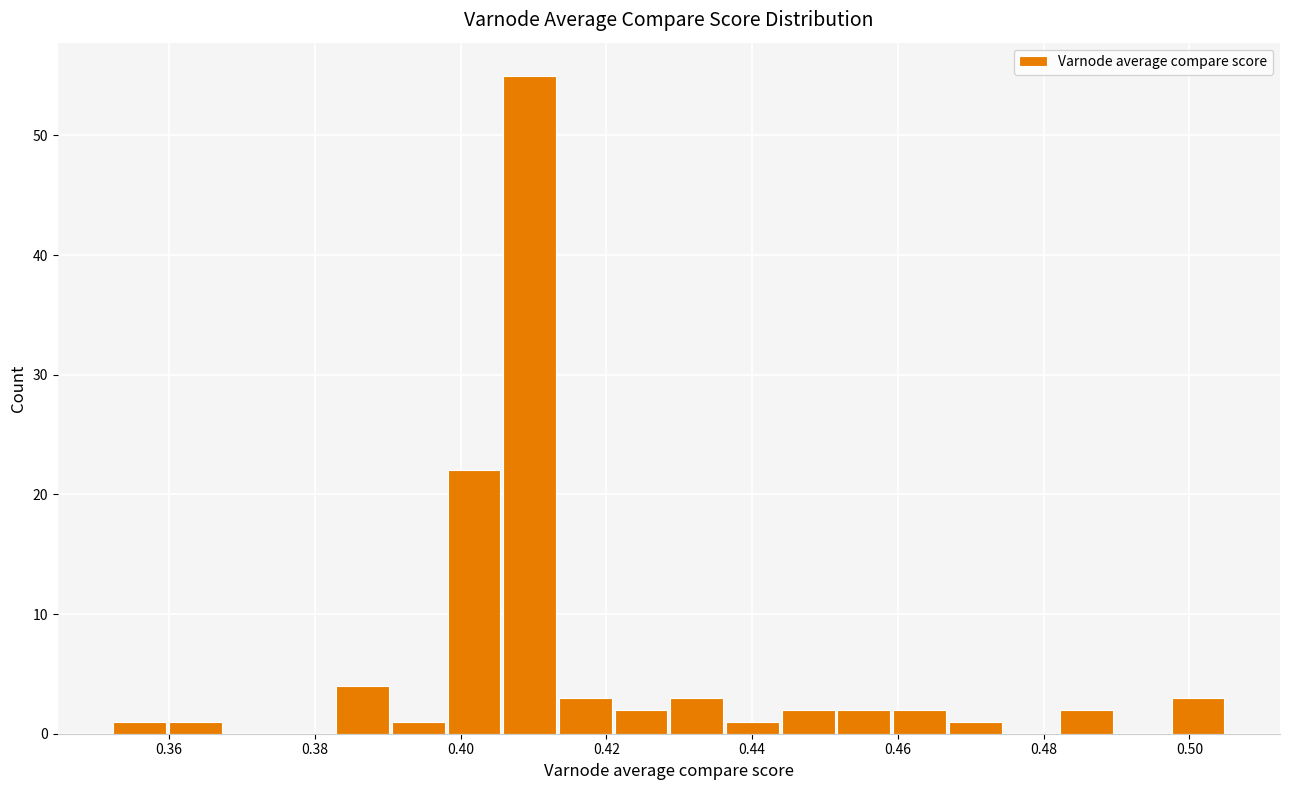

Around what value on the x-axis is the tallest bar? Give the approximate position of its centre, as read against the axis.

0.410